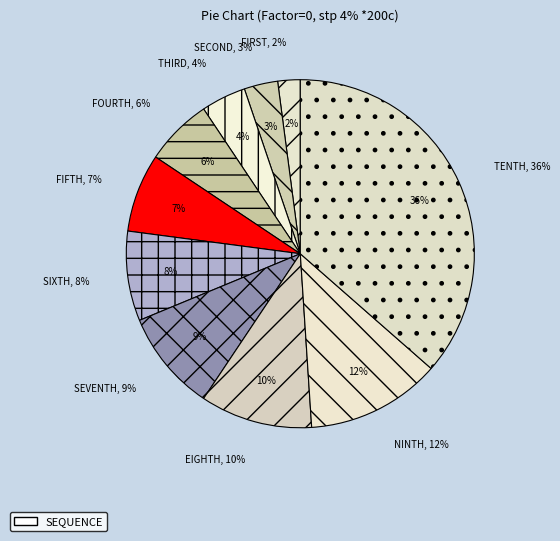

How many slices are in this pie chart?

10